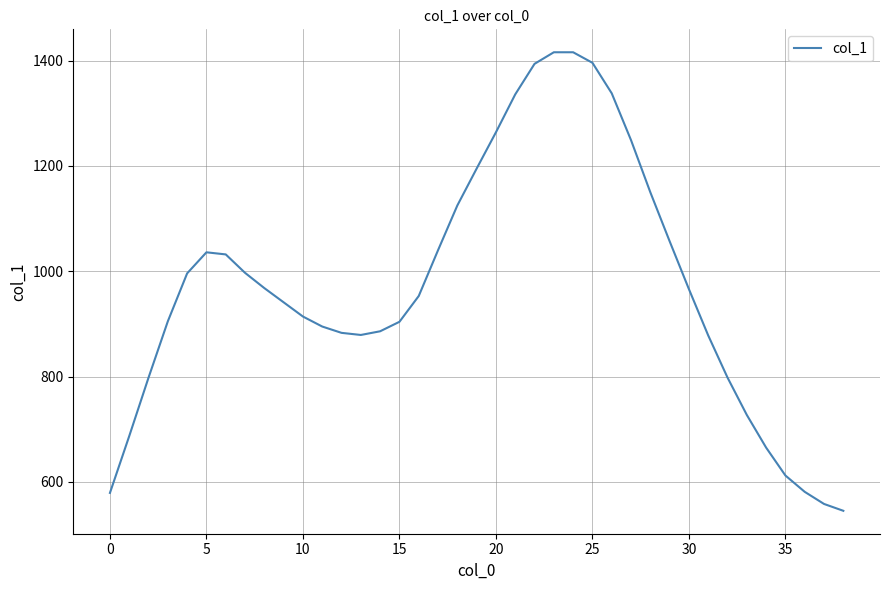

What is the smallest value displayed?

545